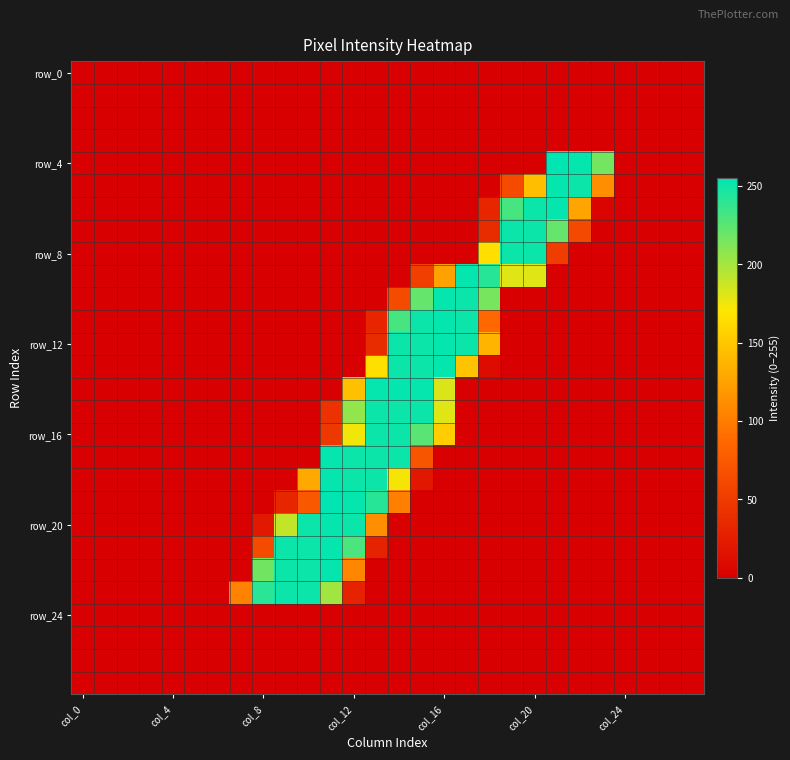

Count the number of data series in this chart.

28